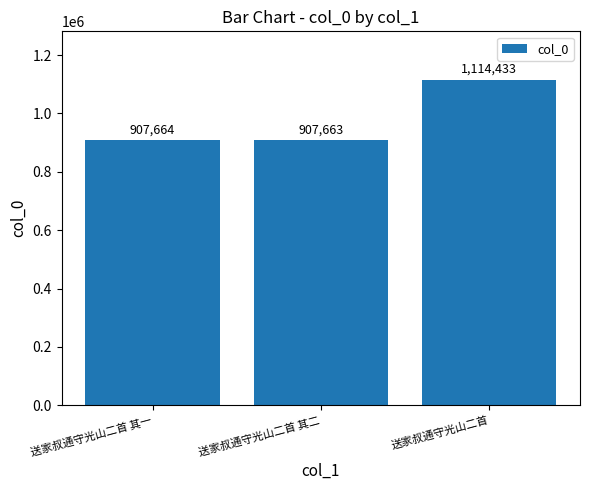

Which category has the lowest value across all series?

送家叔通守光山二首 其二